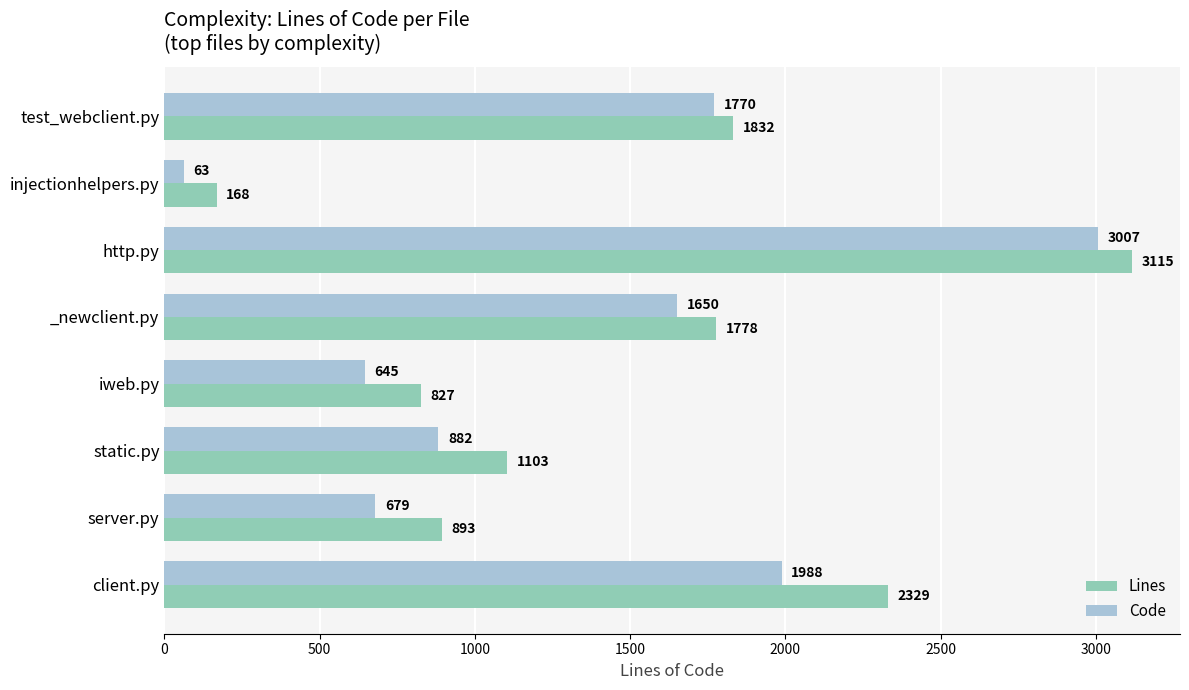

What are all the series names shown in the legend?

Lines, Code